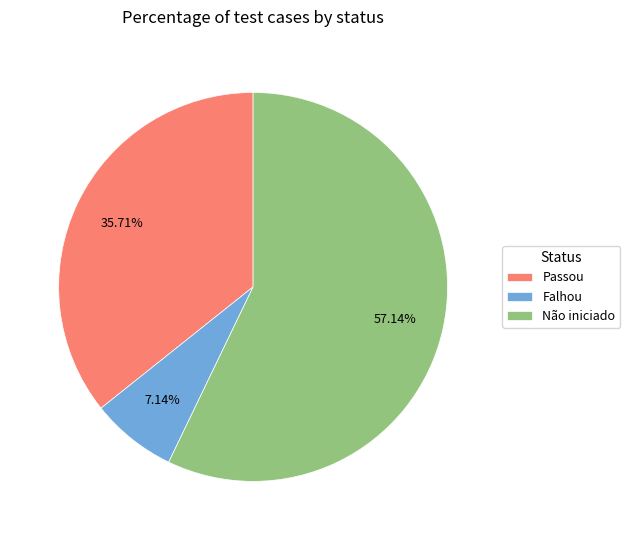

To the nearest percent, what is the difference between the Falhou and Não iniciado slice percentages?

50%